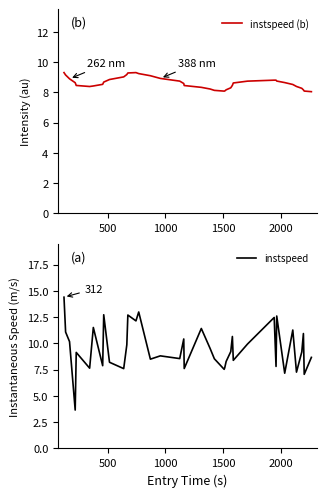

What are all the series names shown in the legend?

instspeed (b), instspeed